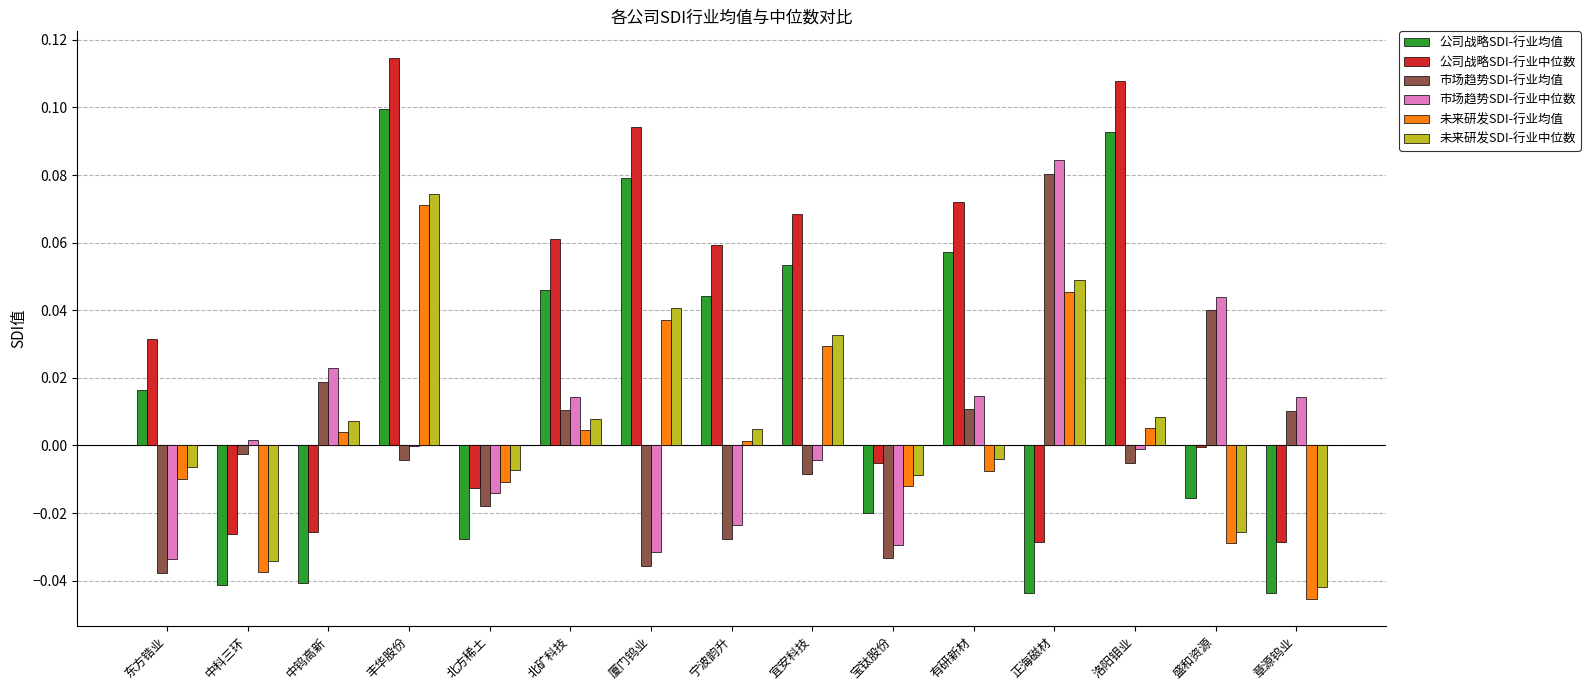

How many series are shown in this chart?

6